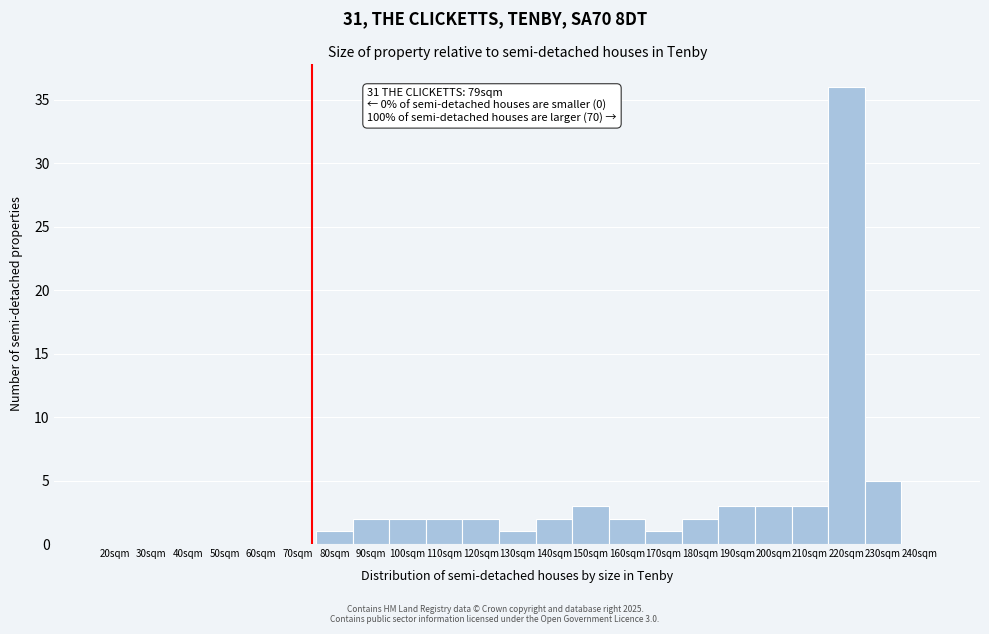

Reading left to right, list all the values displayed in this chart.

20sqm=0	30sqm=0	40sqm=0	50sqm=0	60sqm=0	70sqm=0	80sqm=1	90sqm=2	100sqm=2	110sqm=2	120sqm=2	130sqm=1	140sqm=2	150sqm=3	160sqm=2	170sqm=1	180sqm=2	190sqm=3	200sqm=3	210sqm=3	220sqm=36	230sqm=5	240sqm=0